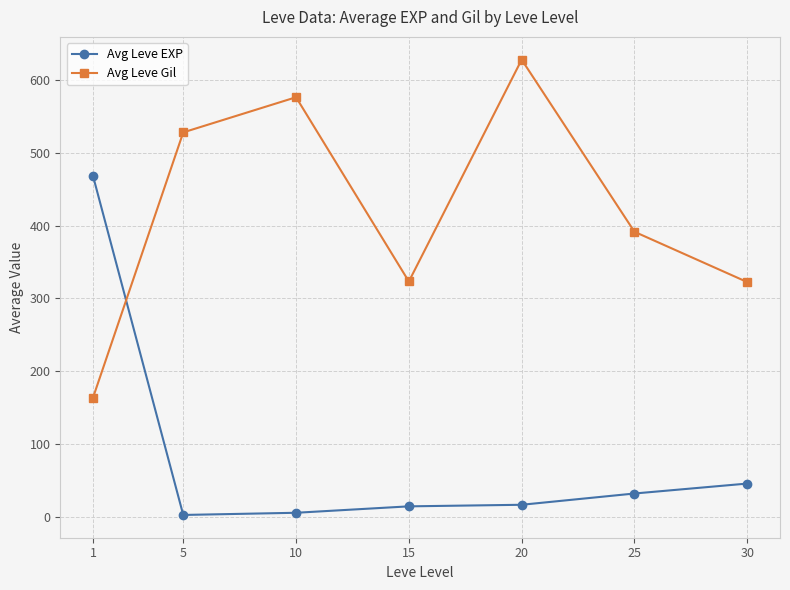

What is the maximum value shown in the chart?

628.3